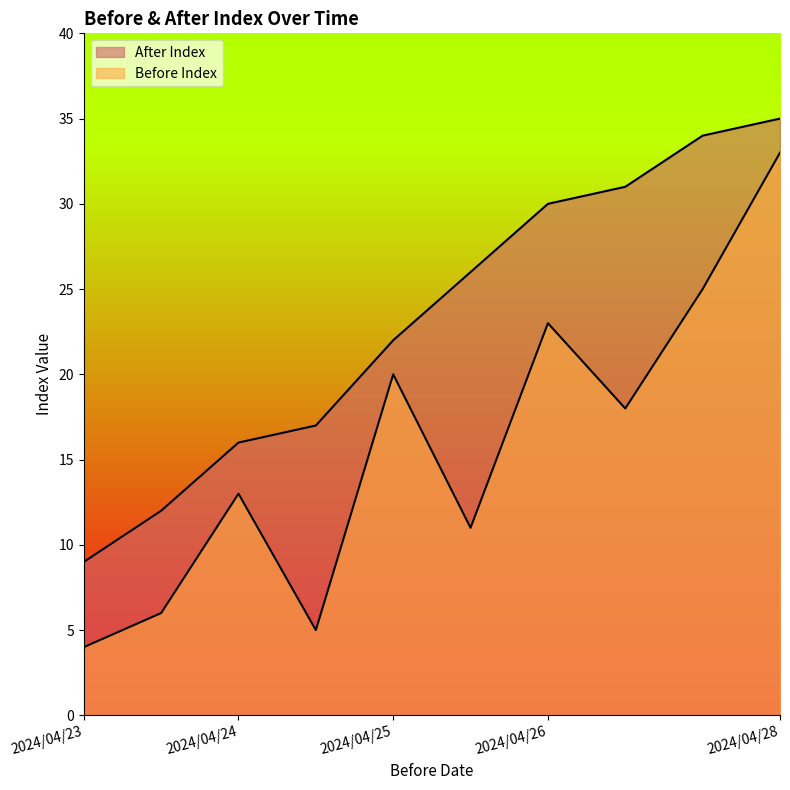

Which category has the highest value in the After Index series?

2024/04/28